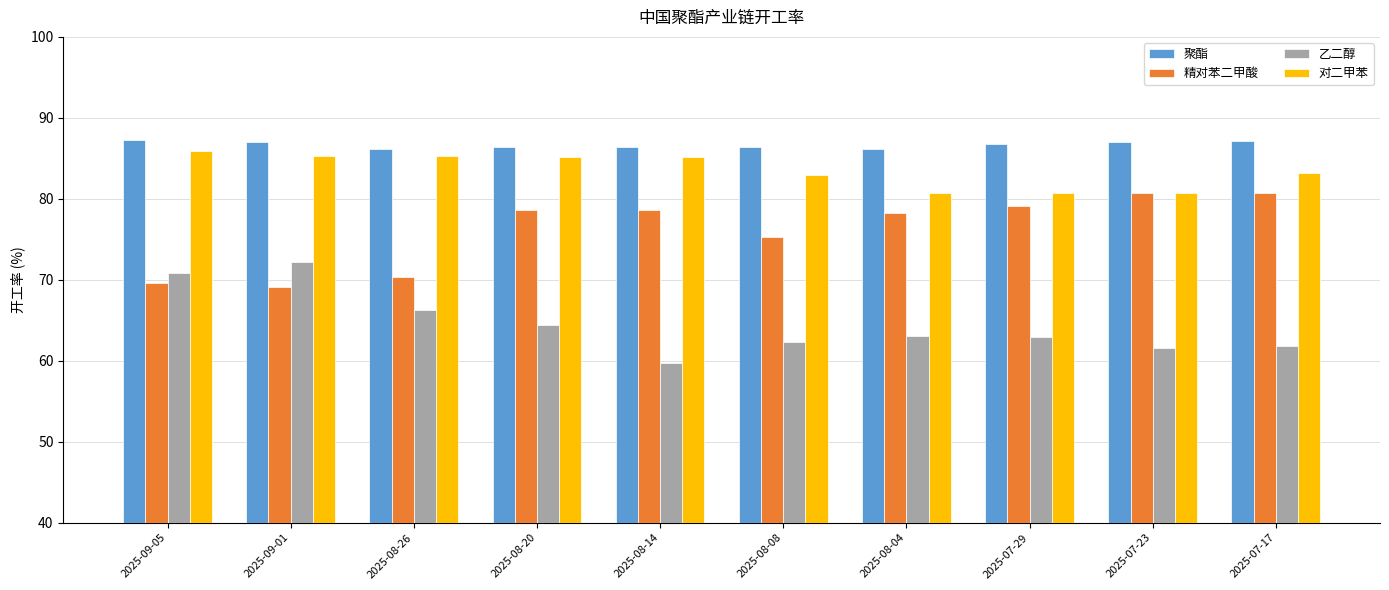

True or false: 对二甲苯 has a value of 26.8 at 2025-09-05.

False